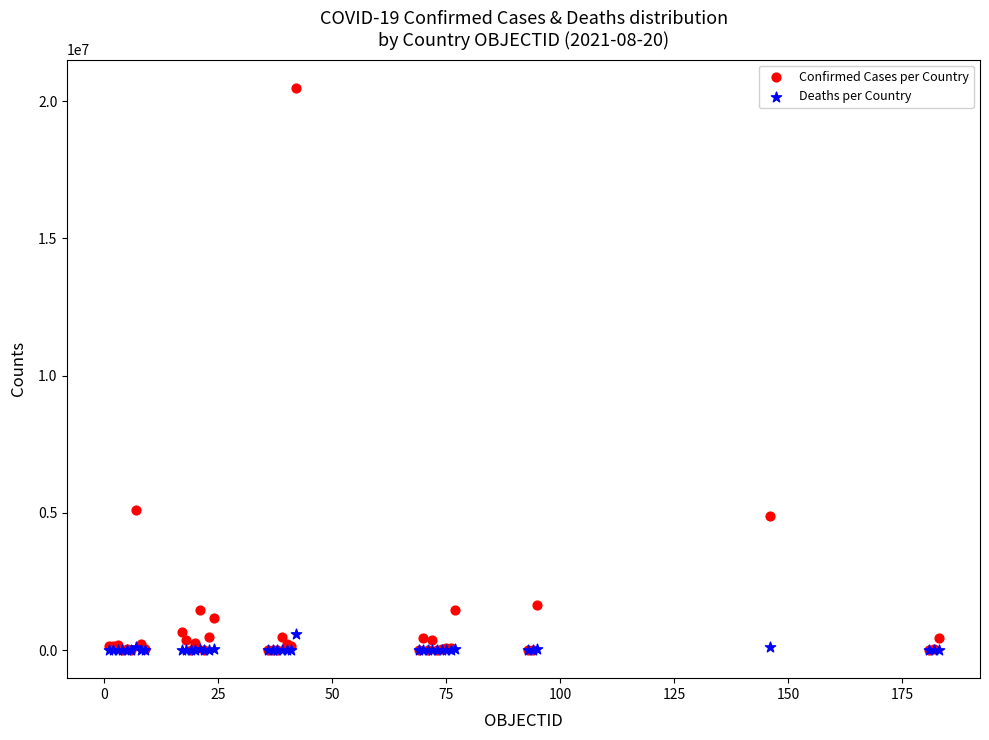

In the Confirmed Cases per Country series, what Y value is closest to 10247579?

5116803